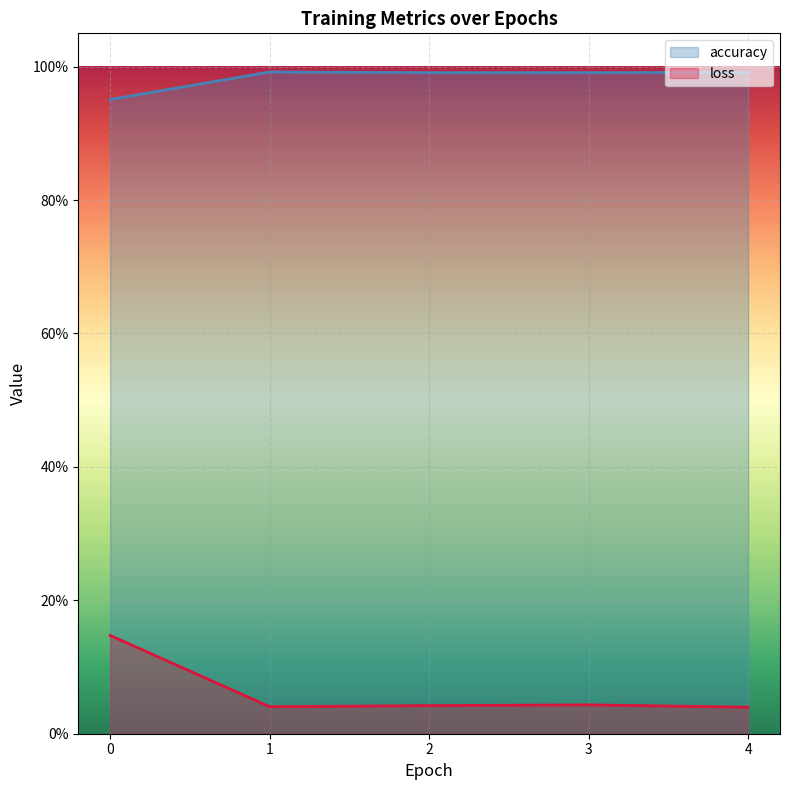

True or false: accuracy and loss intersect in this chart.

False